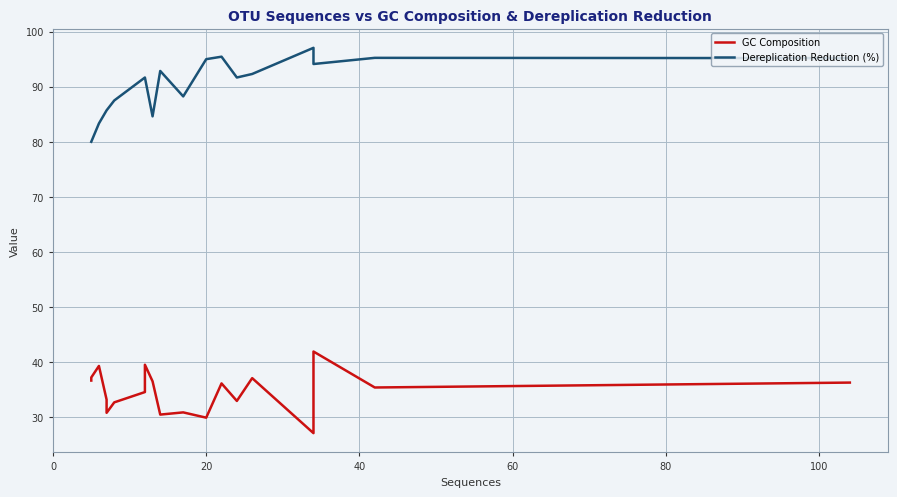

How many categories are shown in the chart?

19